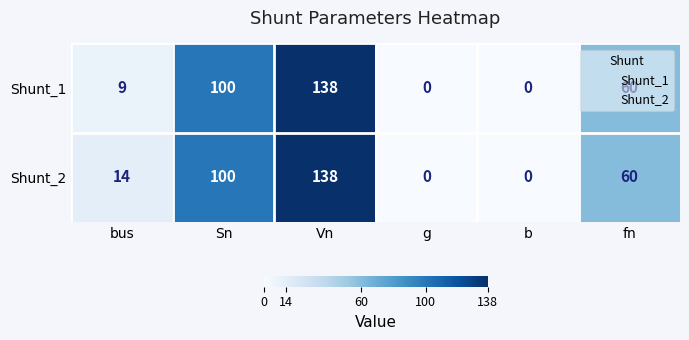

What is the average value of the Shunt_1 series?

51